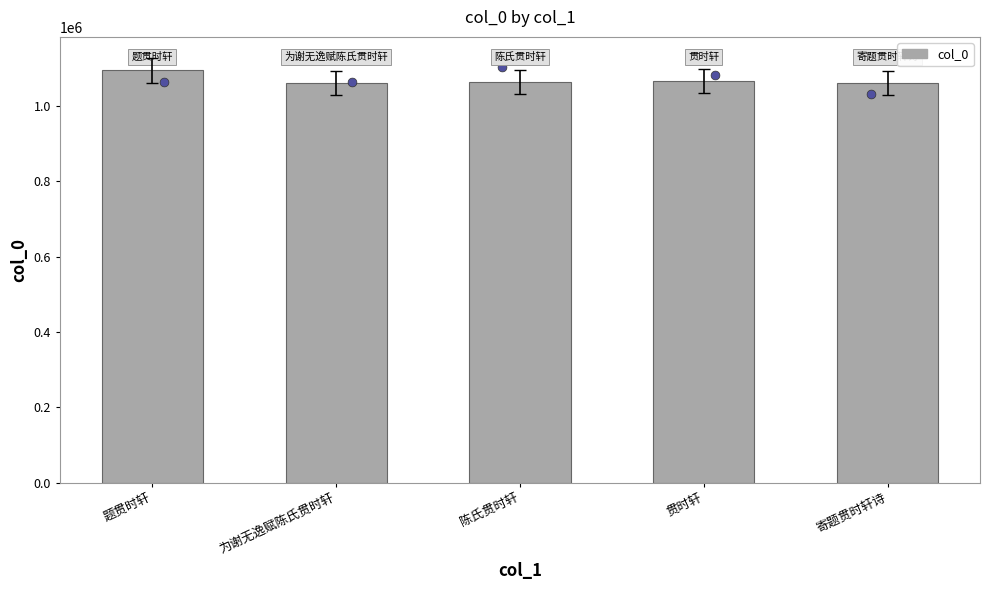

Which has a higher value, 贯时轩 or 题贯时轩?

题贯时轩